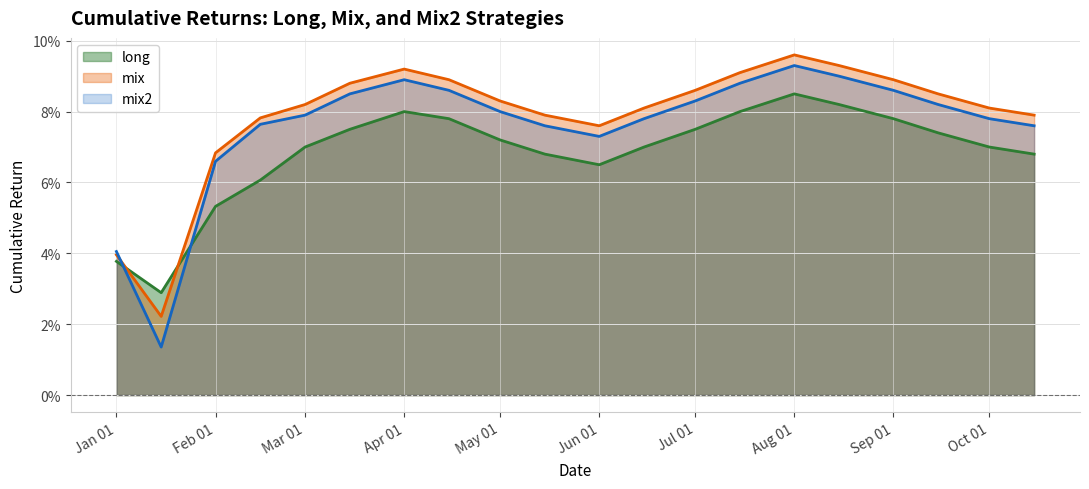

At which category is the sum across all series the highest?

Aug 01